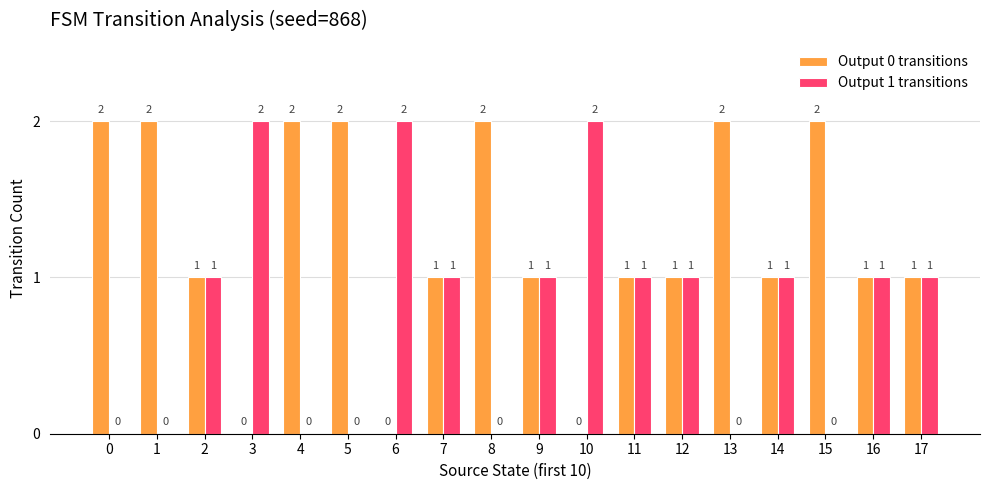

How many categories are shown in the chart?

18